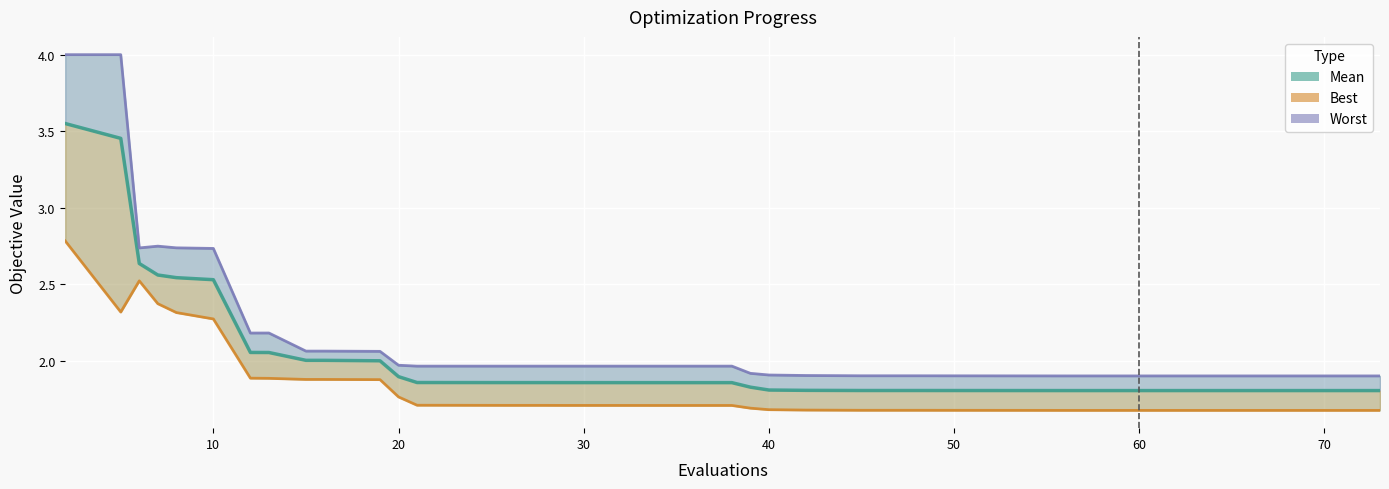

Reading left to right, what are all the values shown in this chart?

mean: 3.5	3.5	2.6	2.6	2.5	2.5	2.1	2.1	2.0	2.0	2.0	1.9	1.9	1.9	1.9	1.9	1.9	1.9	1.9	1.9	1.9	1.8	1.8	1.8	1.8	1.8	1.8	1.8	1.8	1.8	1.8	1.8	1.8	1.8	1.8	1.8	1.8	1.8	1.8	1.8
best: 2.8	2.3	2.5	2.4	2.3	2.3	1.9	1.9	1.9	1.9	1.9	1.8	1.7	1.7	1.7	1.7	1.7	1.7	1.7	1.7	1.7	1.7	1.7	1.7	1.7	1.7	1.7	1.7	1.7	1.7	1.7	1.7	1.7	1.7	1.7	1.7	1.7	1.7	1.7	1.7
worst: 4.0	4.0	2.7	2.7	2.7	2.7	2.2	2.2	2.1	2.1	2.1	2.0	2.0	2.0	2.0	2.0	2.0	2.0	2.0	2.0	2.0	1.9	1.9	1.9	1.9	1.9	1.9	1.9	1.9	1.9	1.9	1.9	1.9	1.9	1.9	1.9	1.9	1.9	1.9	1.9